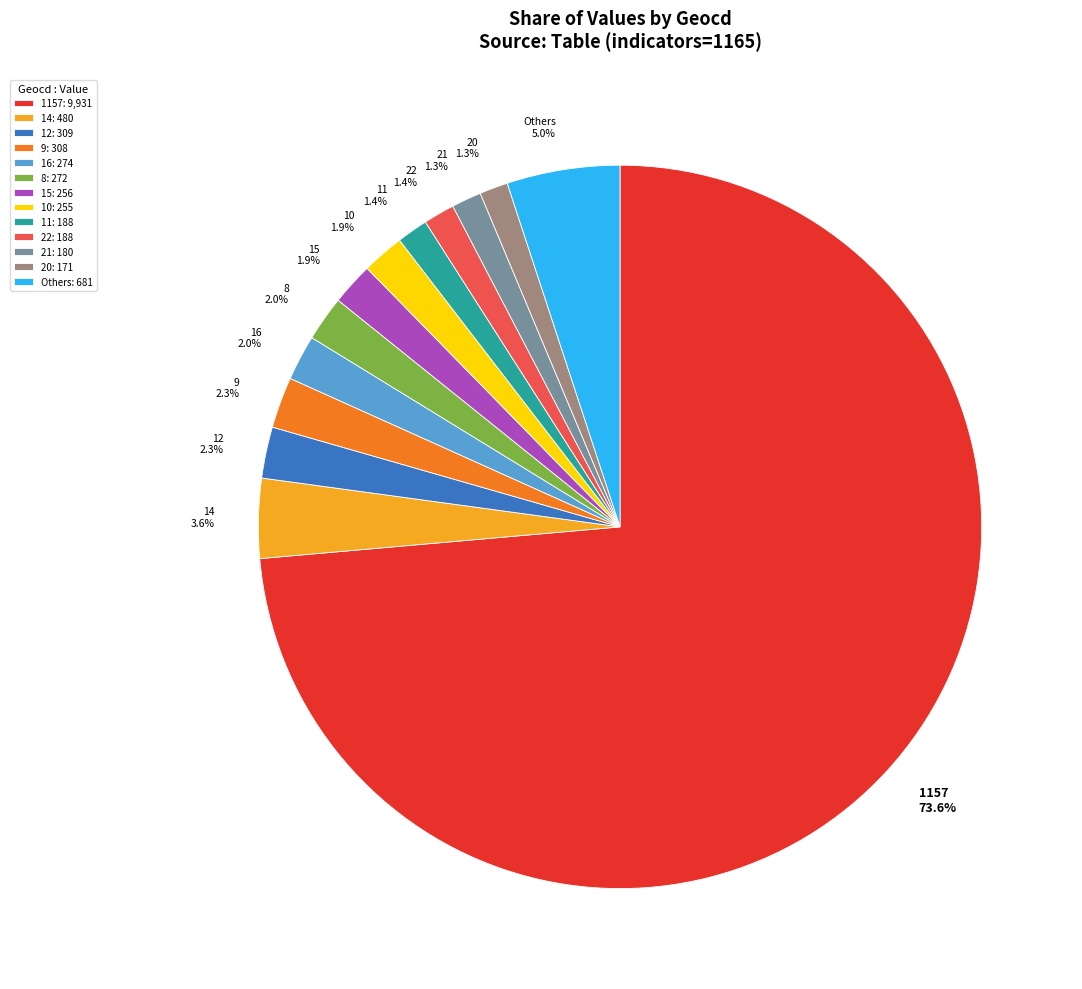

Between 11 1.4% and 14 3.6%, which is larger?

14 3.6%